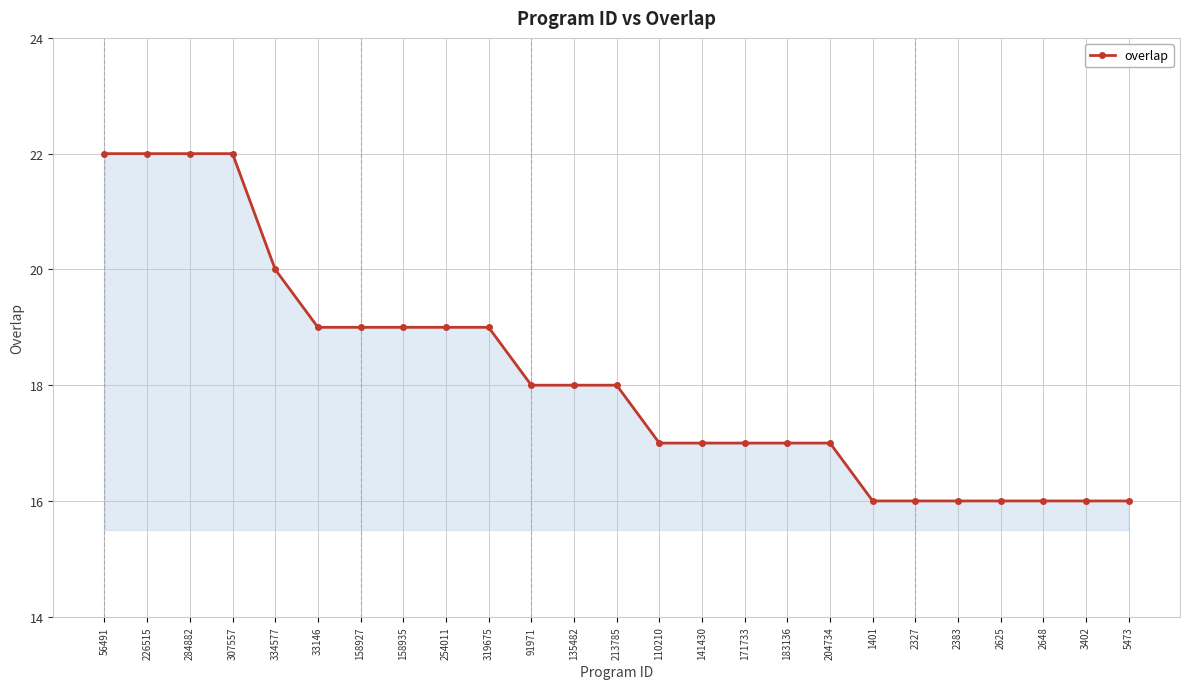

What is the value of the 5th point from the left?

20